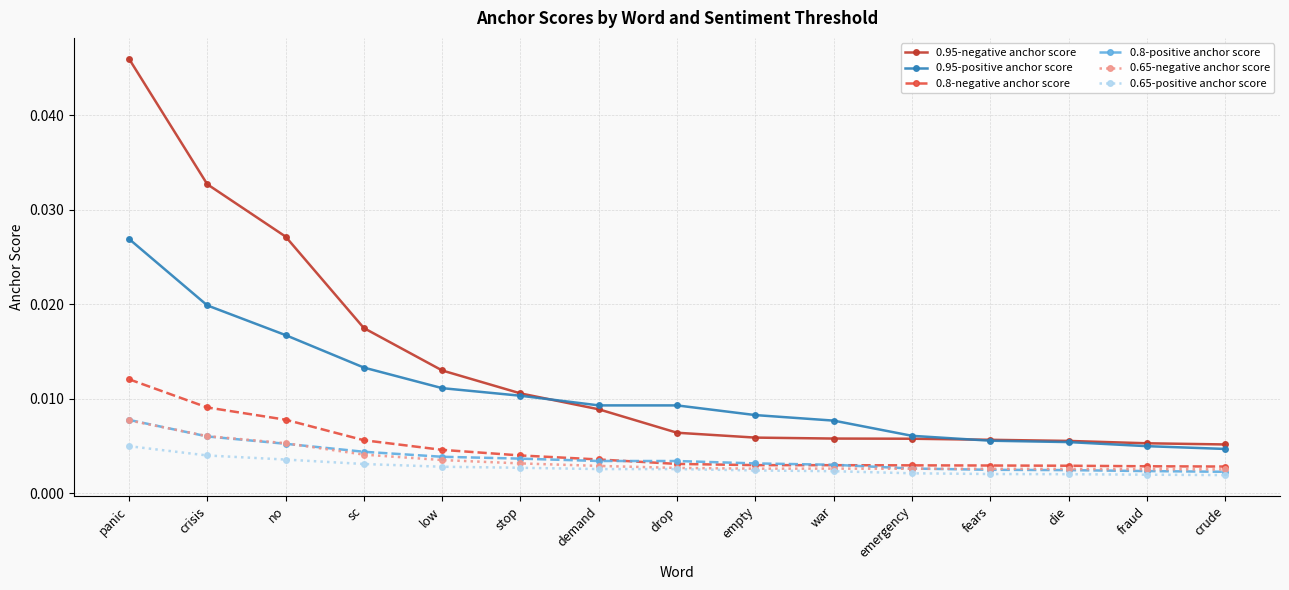

At which label does 0.8-positive anchor score reach its peak?

panic